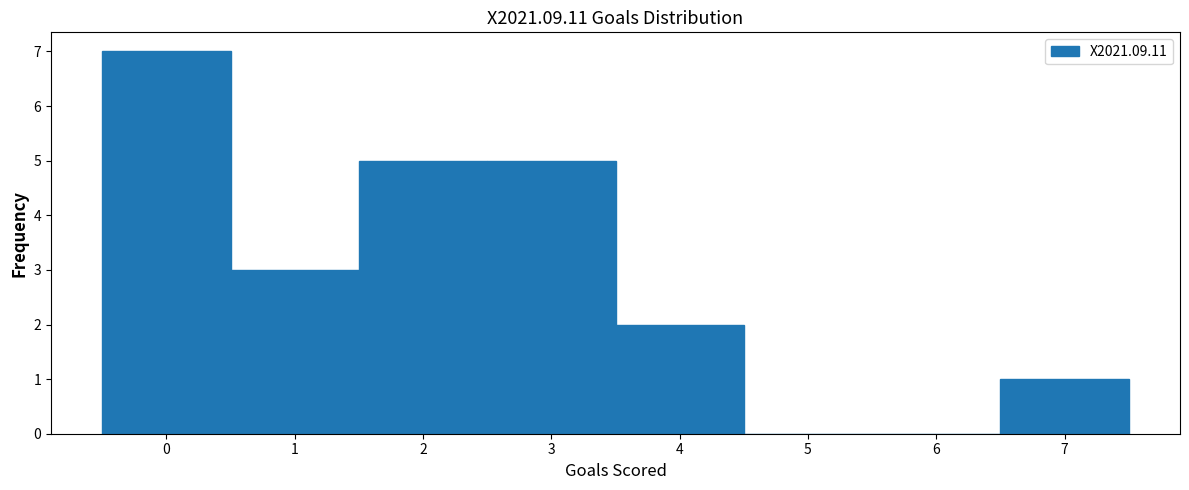

Reading left to right, transcribe this chart: for each bar, give the range it covers on the x-axis and its height. The values are not printed on the chart, so give them approximately, as read against the axis.

-0.5 to 0.5: 7
0.5 to 1.5: 3
1.5 to 2.5: 5
2.5 to 3.5: 5
3.5 to 4.5: 2
4.5 to 5.5: 0
5.5 to 6.5: 0
6.5 to 7.5: 1